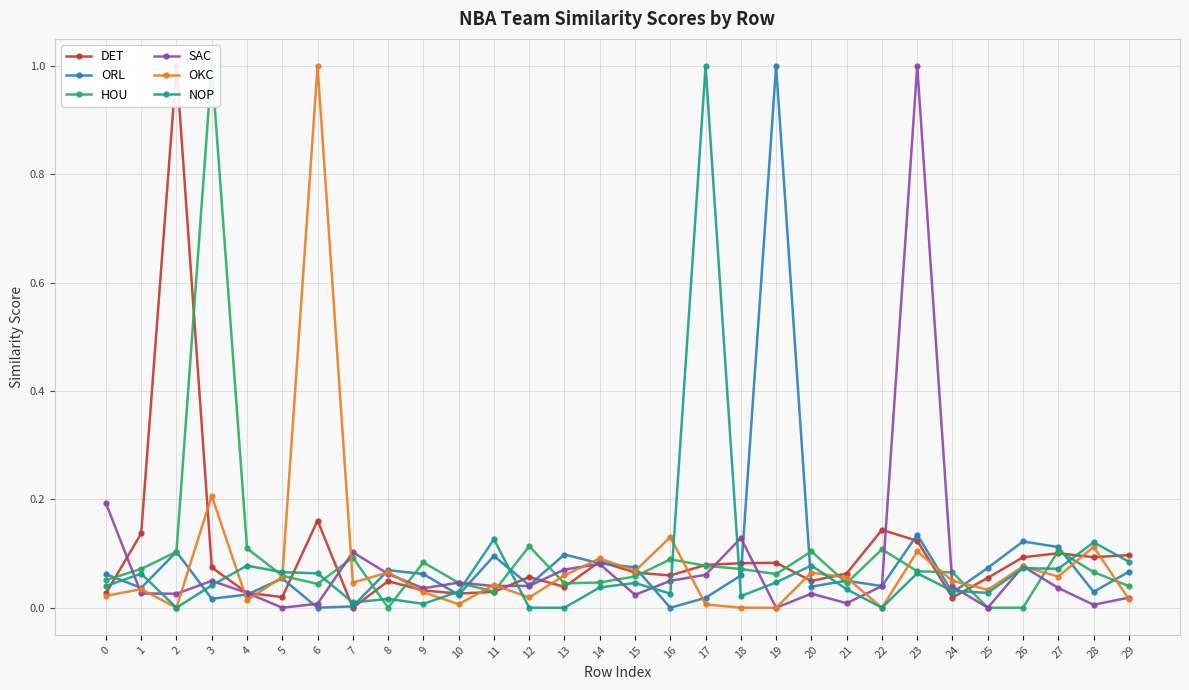

At how many categories does at least one series exceed 0?

30